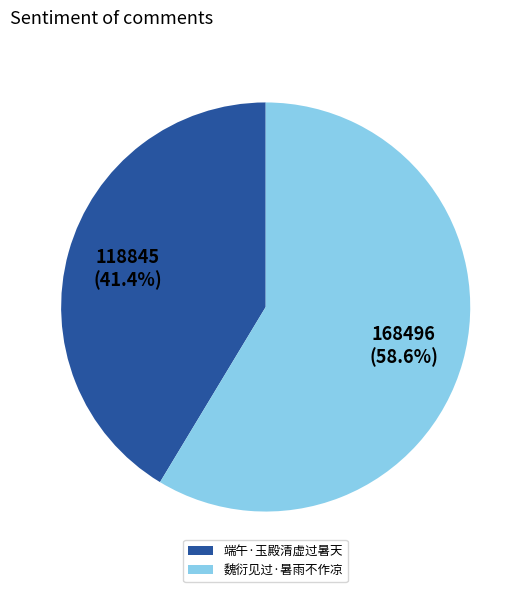

Which slice is the largest?

魏衍见过·暑雨不作凉